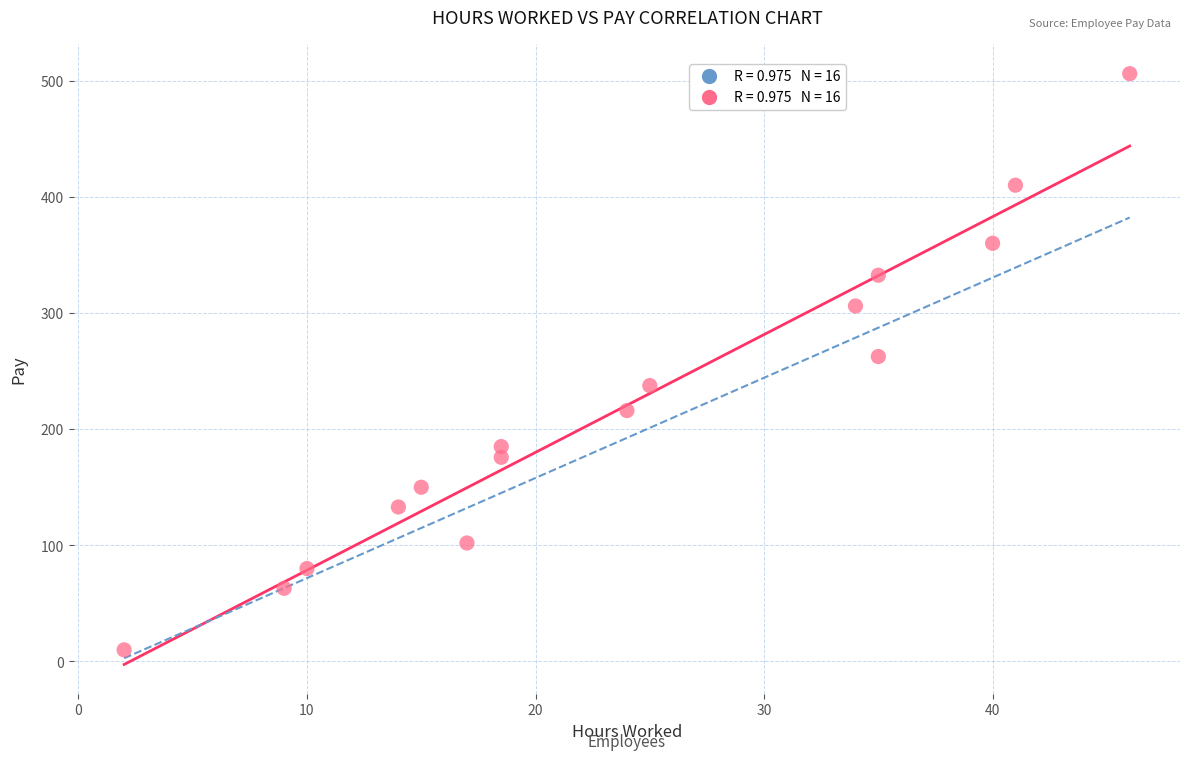

What is the range of X values (max minus min)?

44.0